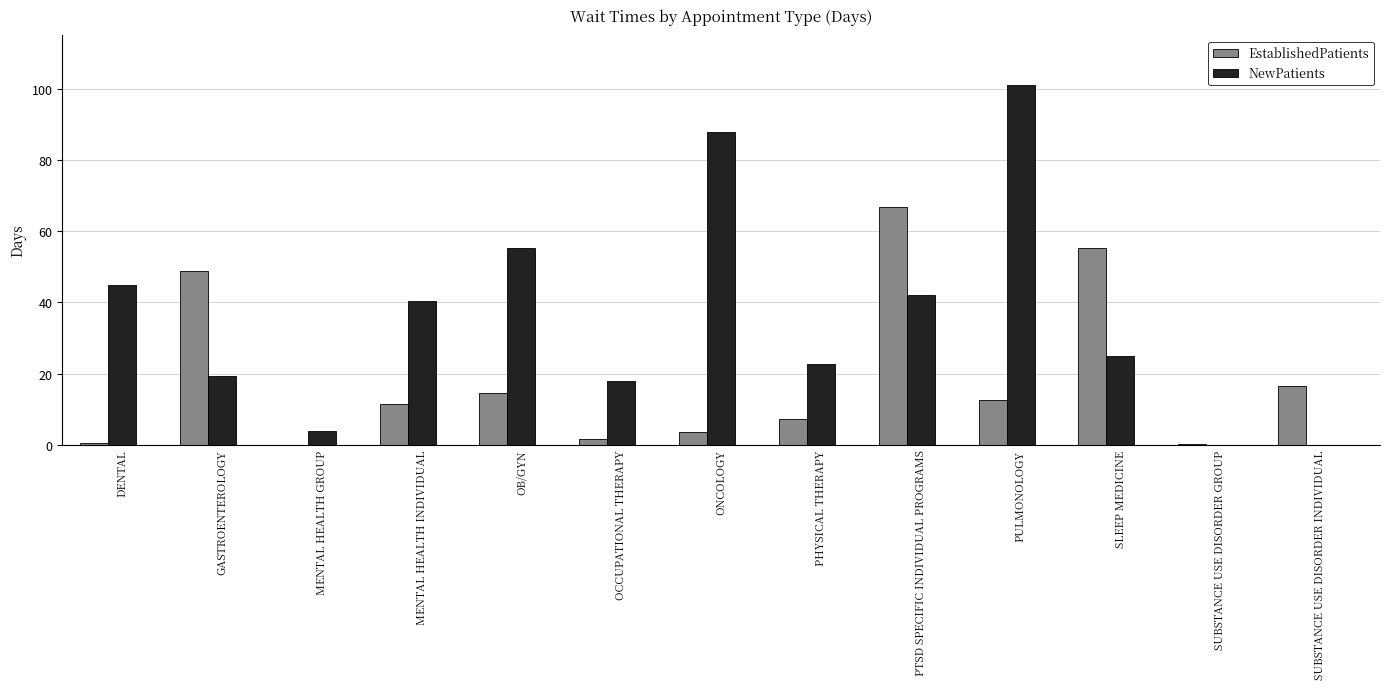

Read the NewPatients value at SLEEP MEDICINE.

24.8